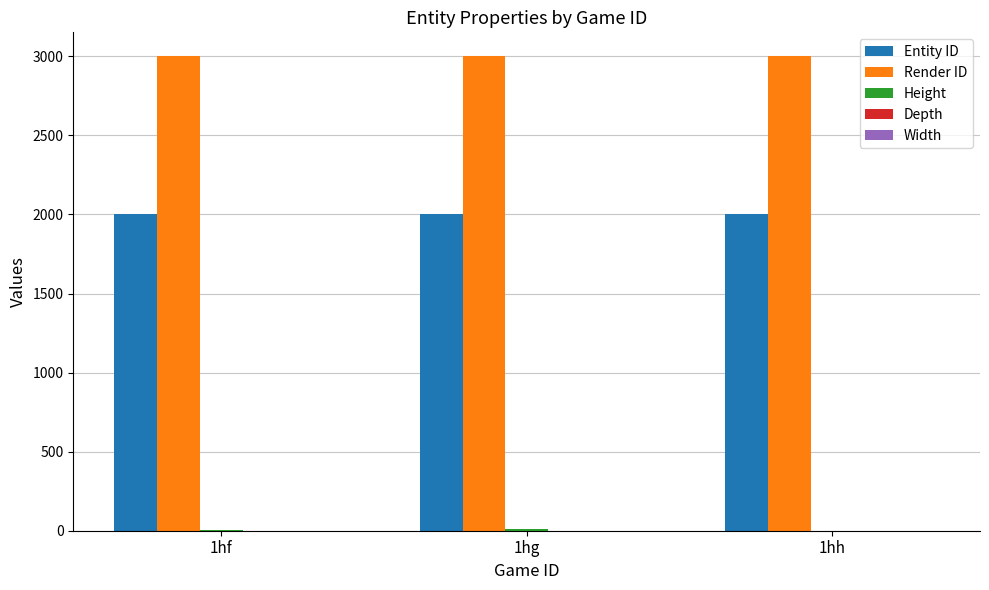

What is the maximum value shown in the chart?

3002